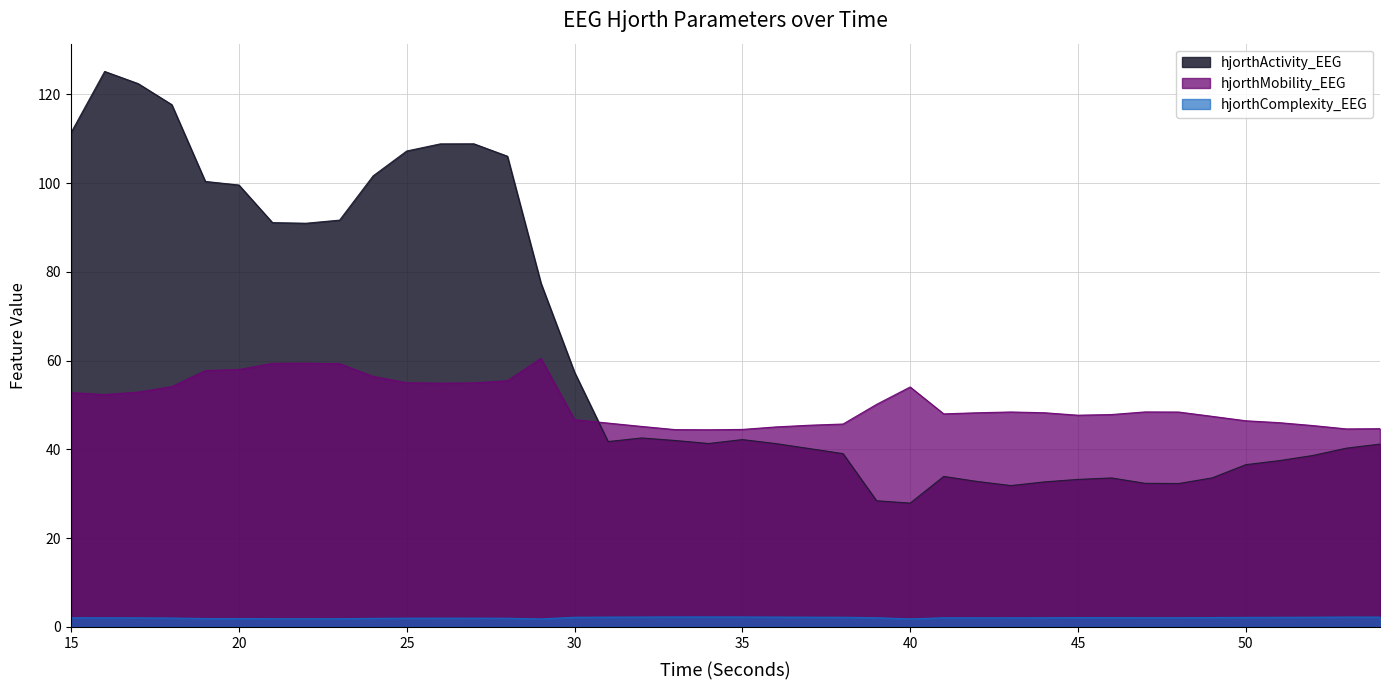

What is the maximum value for hjorthActivity_EEG?

125.2